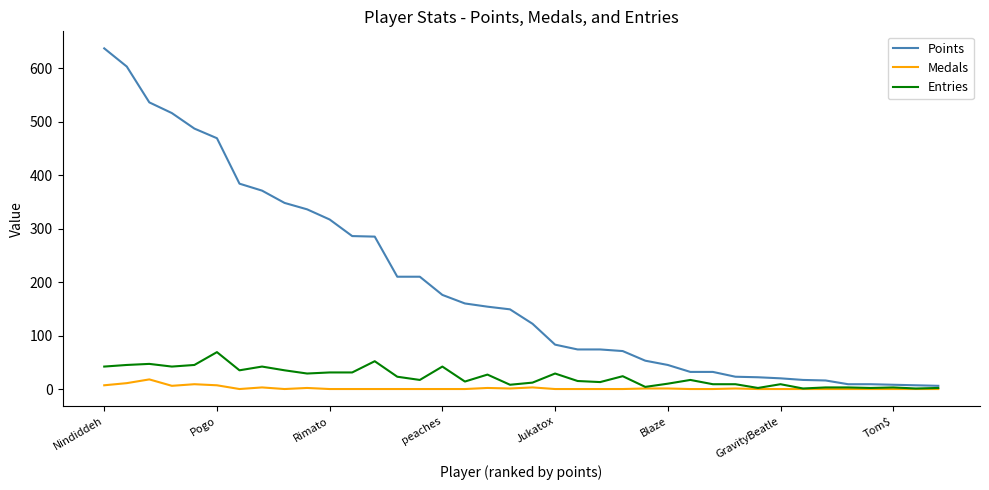

Which series has the widest spread of values?

Points